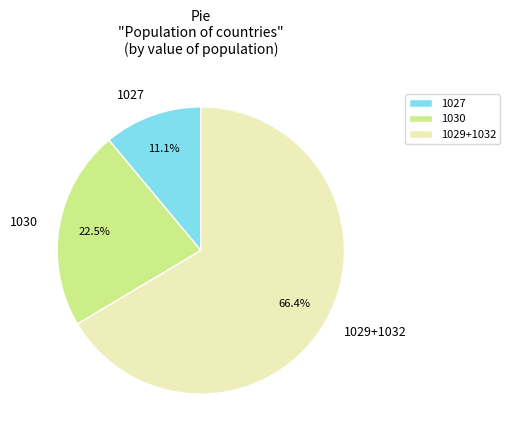

Is the sum of 1027 and 1030 greater than half?

No